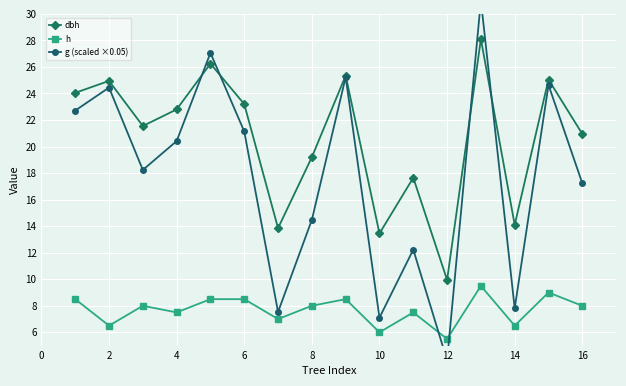

List the series in order of their peak value, highest first.

g (scaled ×0.05), dbh, h